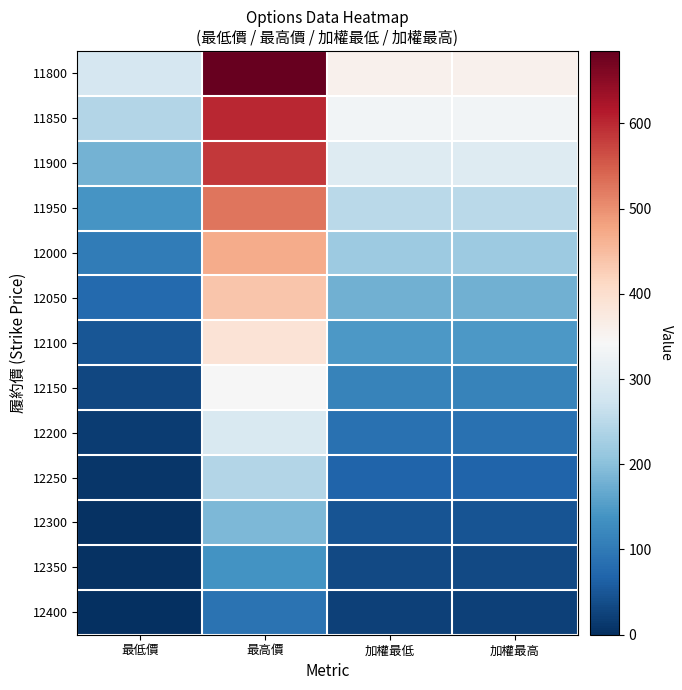

Reading left to right, what are all the values shown in this chart?

11800: 最低價=285.0	最高價=685.0	加權最低=356.0	加權最高=356.0
11850: 最低價=243.0	最高價=600.0	加權最低=333.0	加權最高=333.0
11900: 最低價=180.0	最高價=585.0	加權最低=299.0	加權最高=299.0
11950: 最低價=140.0	最高價=525.0	加權最低=250.0	加權最高=250.0
12000: 最低價=104.0	最高價=470.0	加權最低=217.0	加權最高=217.0
12050: 最低價=75.0	最高價=438.0	加權最低=177.0	加權最高=177.0
12100: 最低價=50.0	最高價=388.0	加權最低=145.0	加權最高=145.0
12150: 最低價=31.0	最高價=340.0	加權最低=115.0	加權最高=115.0
12200: 最低價=18.0	最高價=289.0	加權最低=88.0	加權最高=88.0
12250: 最低價=9.9	最高價=241.0	加權最低=67.0	加權最高=67.0
12300: 最低價=5.2	最高價=189.0	加權最低=48.0	加權最高=48.0
12350: 最低價=3.0	最高價=139.0	加權最低=34.0	加權最高=34.0
12400: 最低價=1.5	最高價=90.0	加權最低=23.5	加權最高=23.5